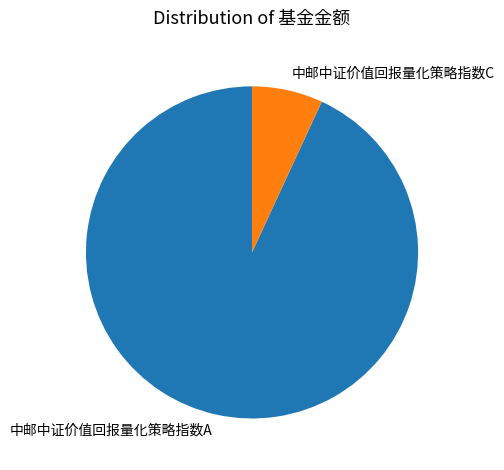

Combined, do 中邮中证价值回报量化策略指数A and 中邮中证价值回报量化策略指数C account for over 50%?

Yes